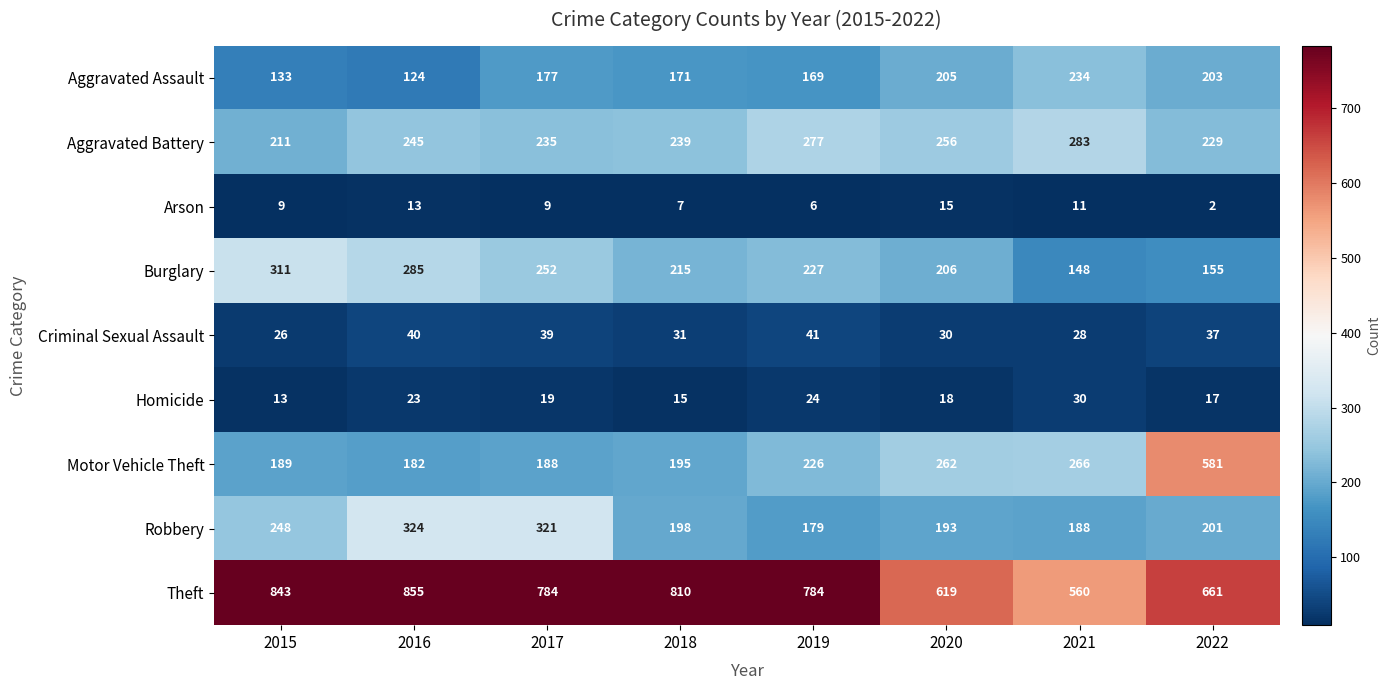

Which series changed the most between 2017 and 2021?

Theft